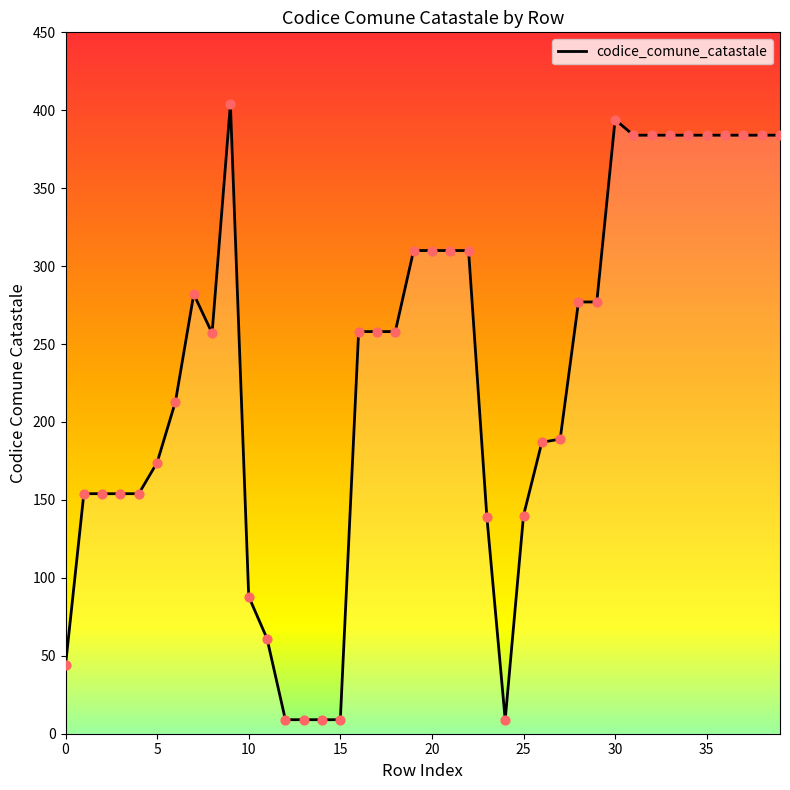

What is the greatest value displayed?

404